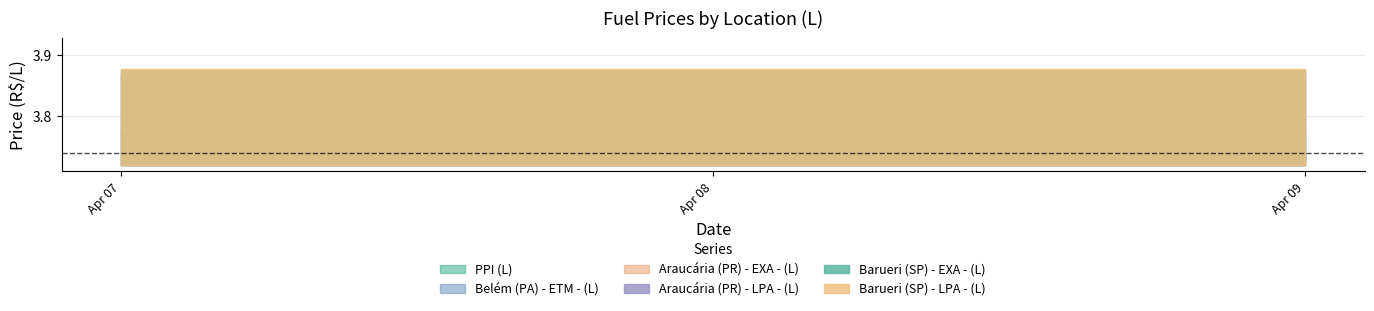

Count the number of data series in this chart.

6